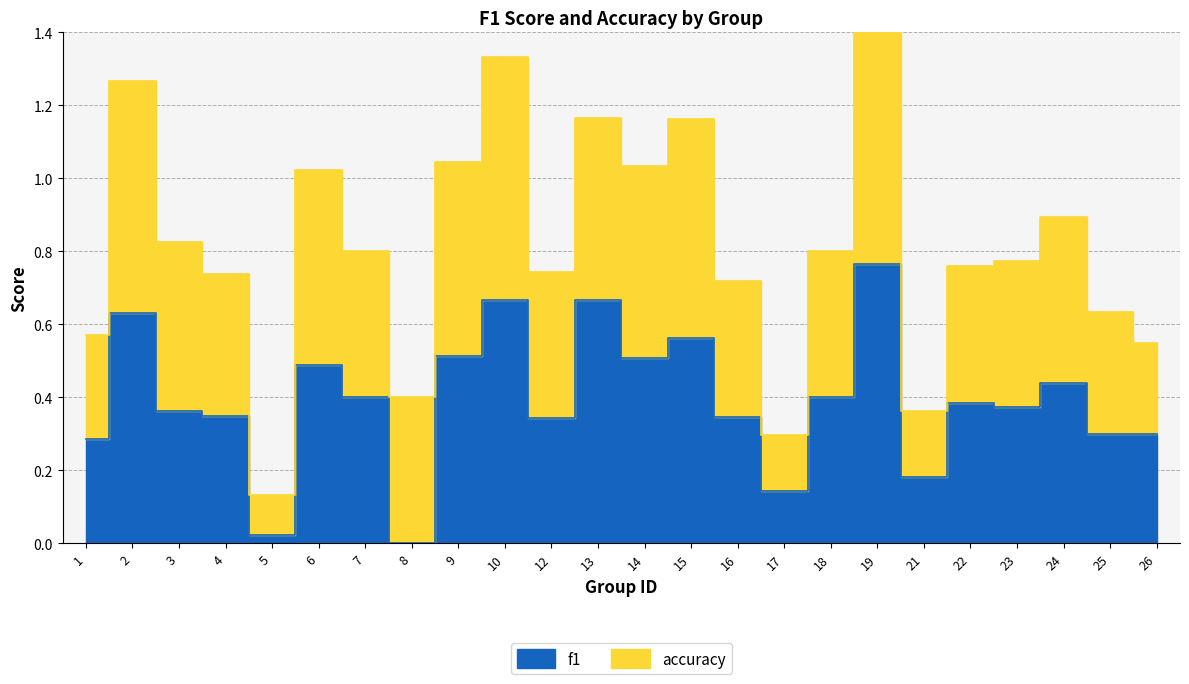

True or false: f1 has a value of 0.5 at 14.

True